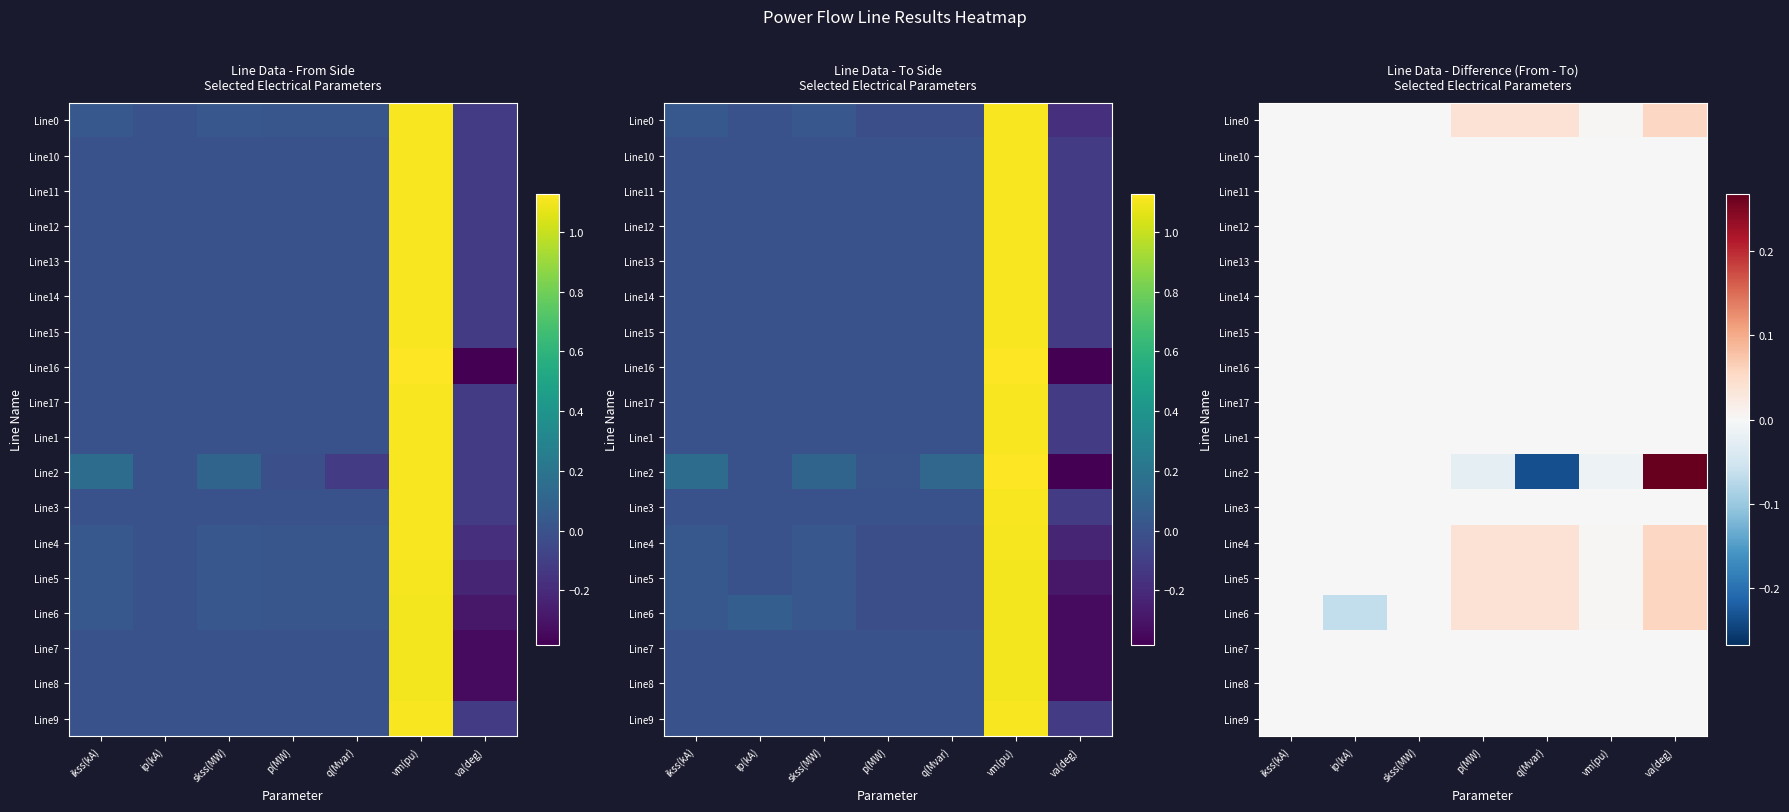

What is the difference between the highest and lowest values at ip(kA)?

0.1